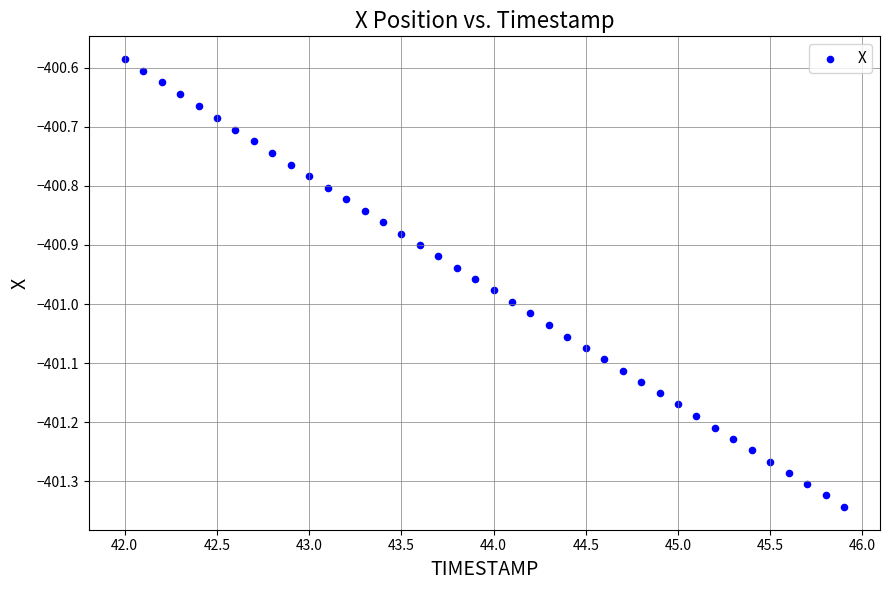

What is the range of X values (max minus min)?

3.9